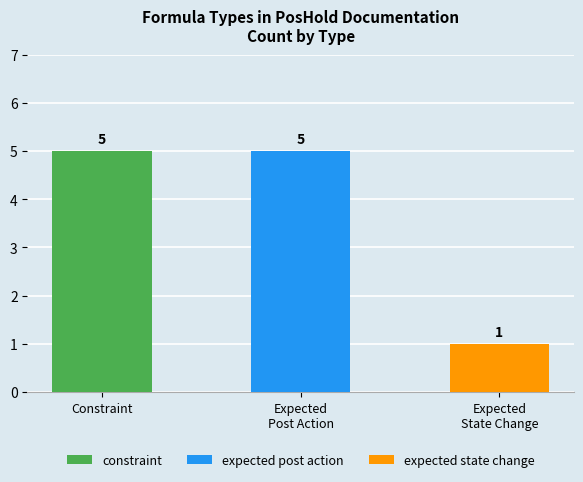

What is the approximate value at Expected
Post Action?

5